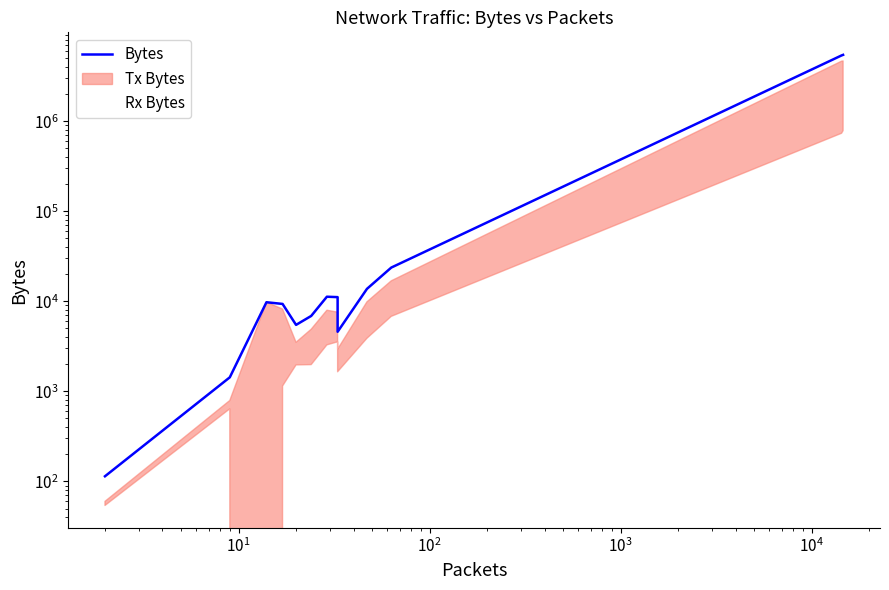

Does the chart display data point markers on the line(s)?

No